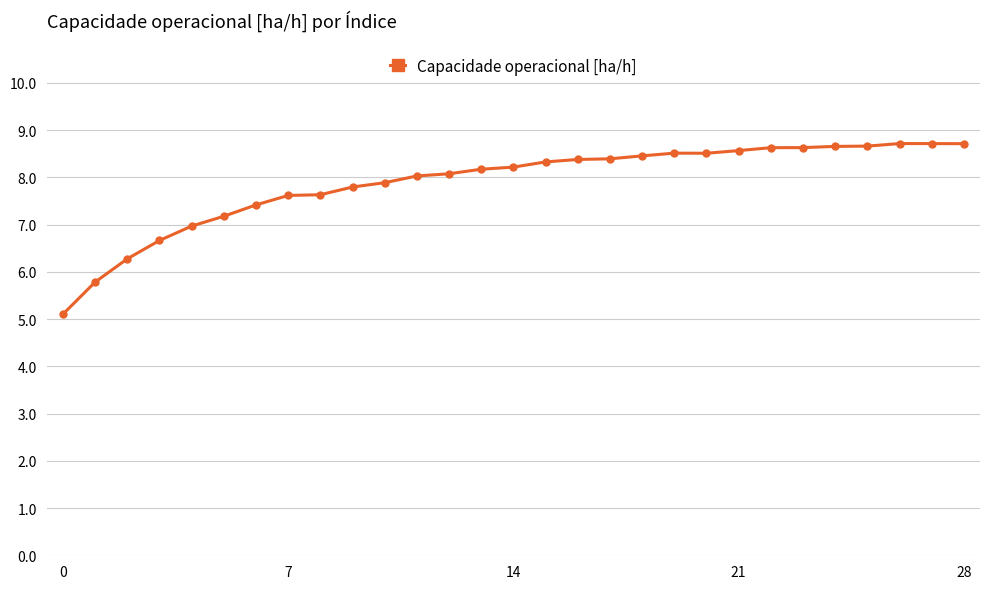

True or false: there are more than 0 points higher than both neighbors.

True